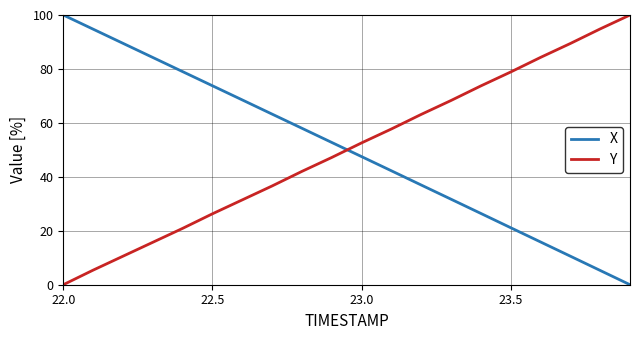

What is the greatest value displayed?

100.0